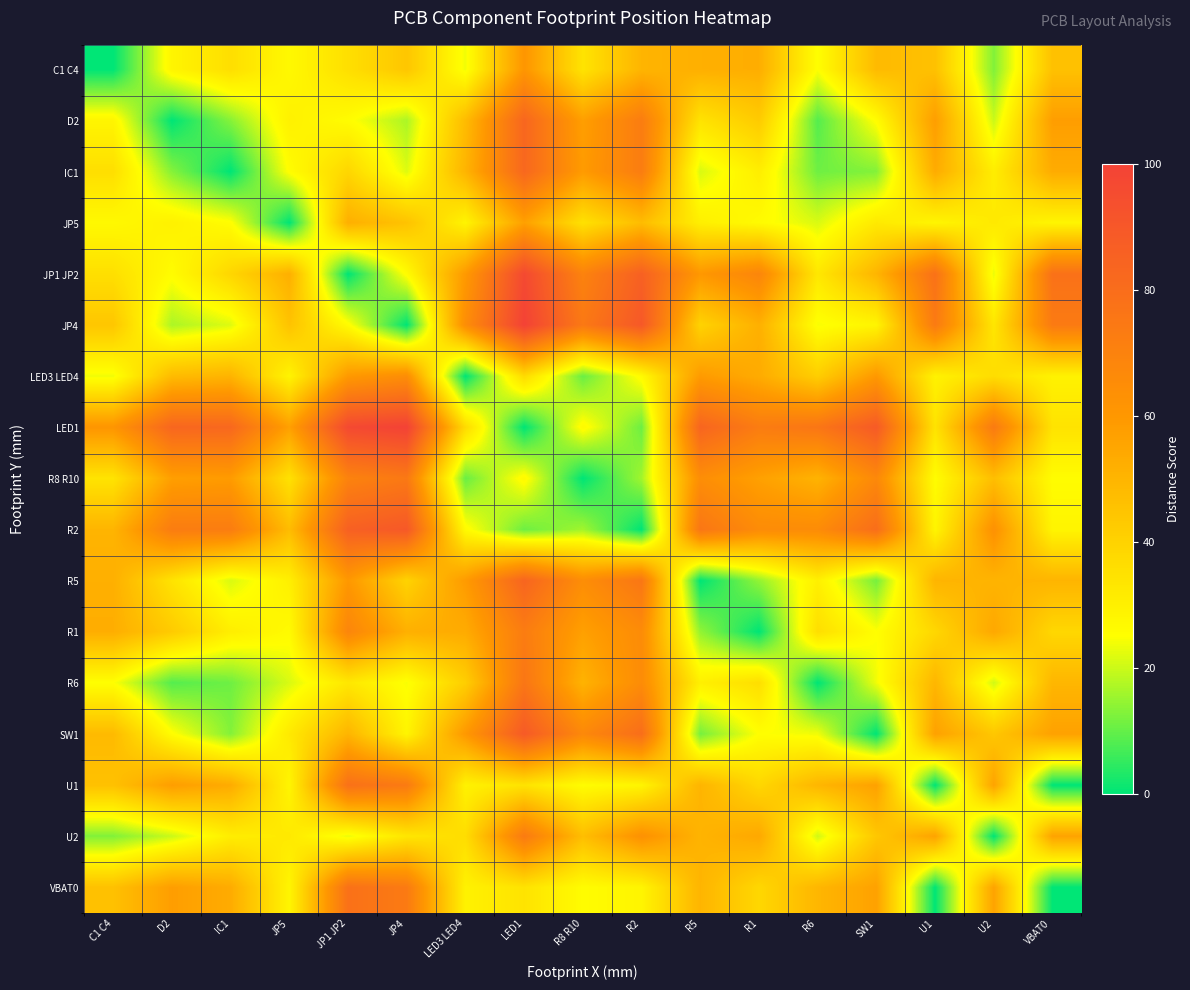

At which category is the sum across all series the highest?

LED1